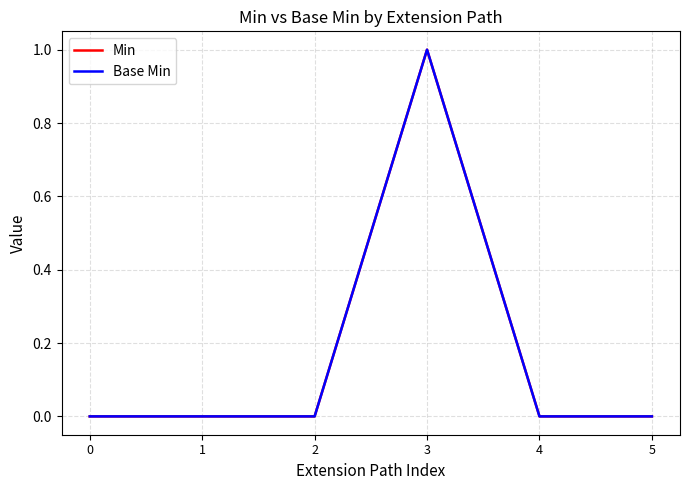

Rank the series at 4 from lowest to highest value.

Min, Base Min